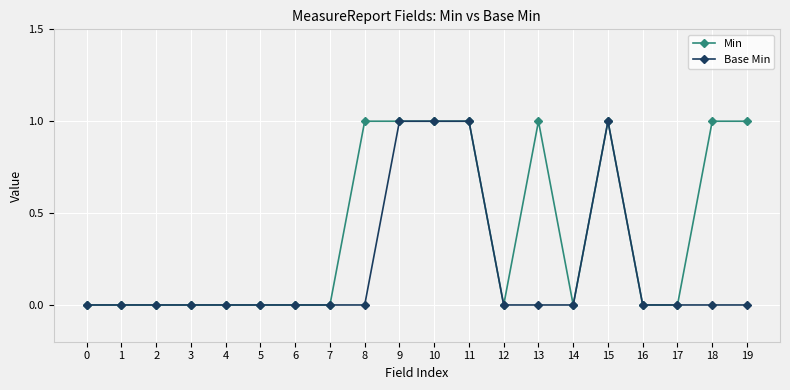

Reading left to right, what are all the values shown in this chart?

Min: 0	0	0	0	0	0	0	0	1	1	1	1	0	1	0	1	0	0	1	1
Base Min: 0	0	0	0	0	0	0	0	0	1	1	1	0	0	0	1	0	0	0	0